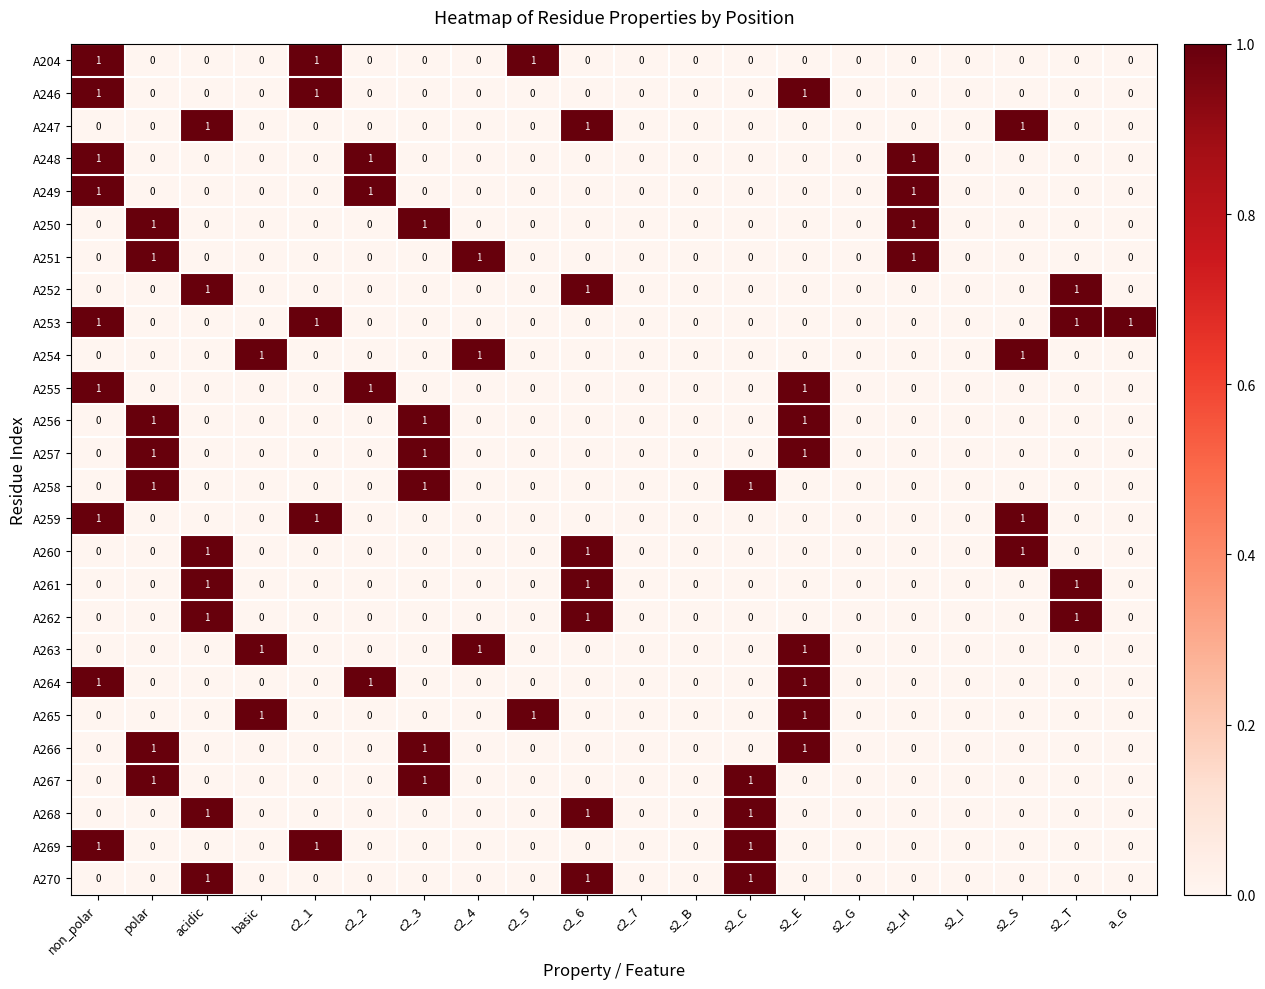

Count the number of data series in this chart.

26